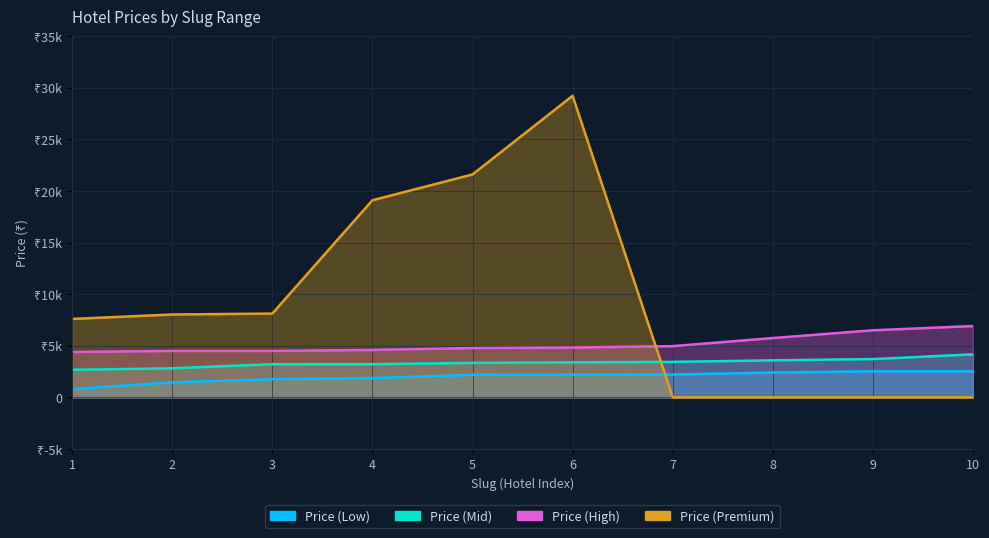

The Price (Mid) series shows 3214 at 4. True or false?

True